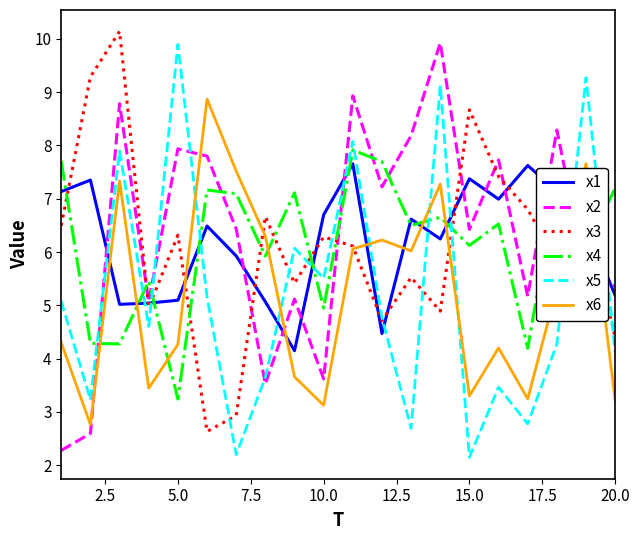

What is the smallest value displayed?

2.1